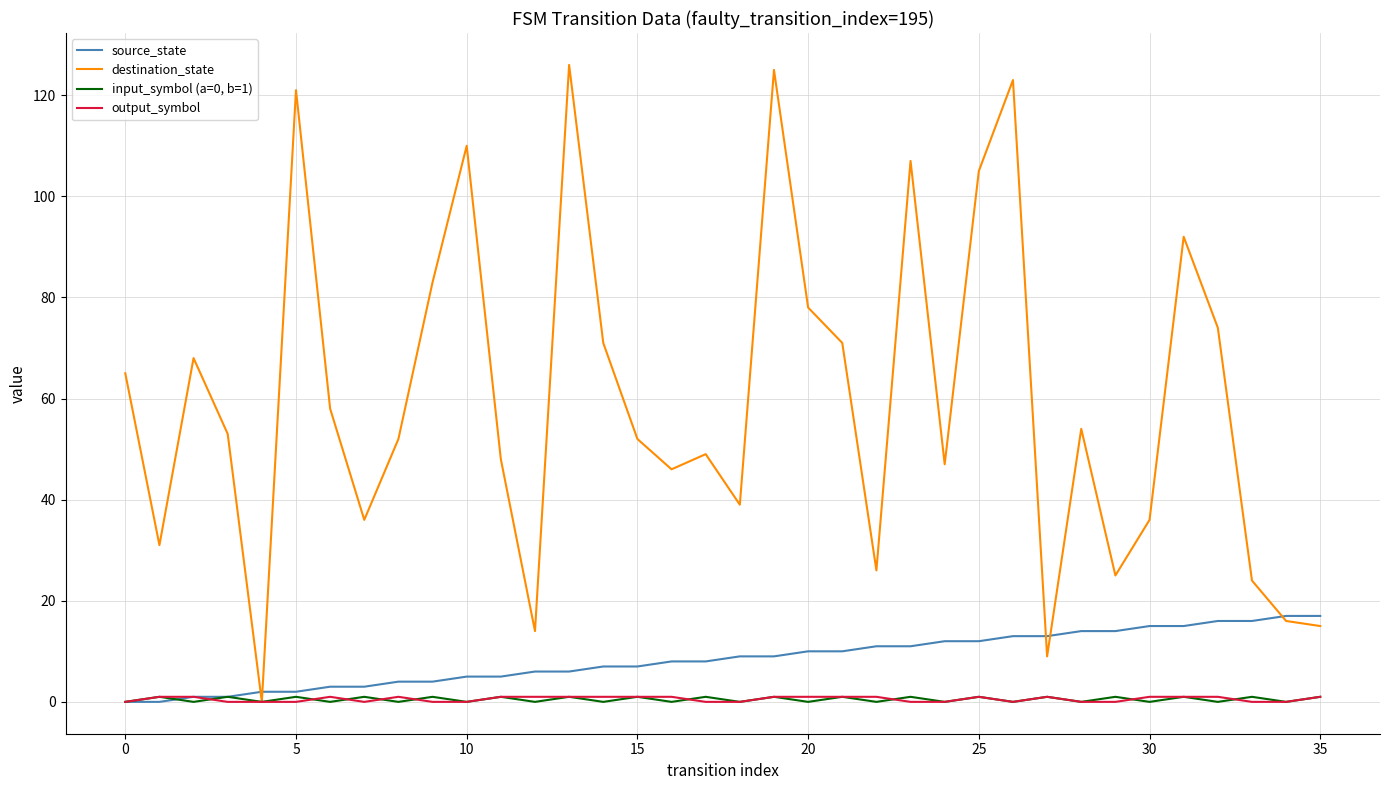

What is the maximum value shown in the chart?

126